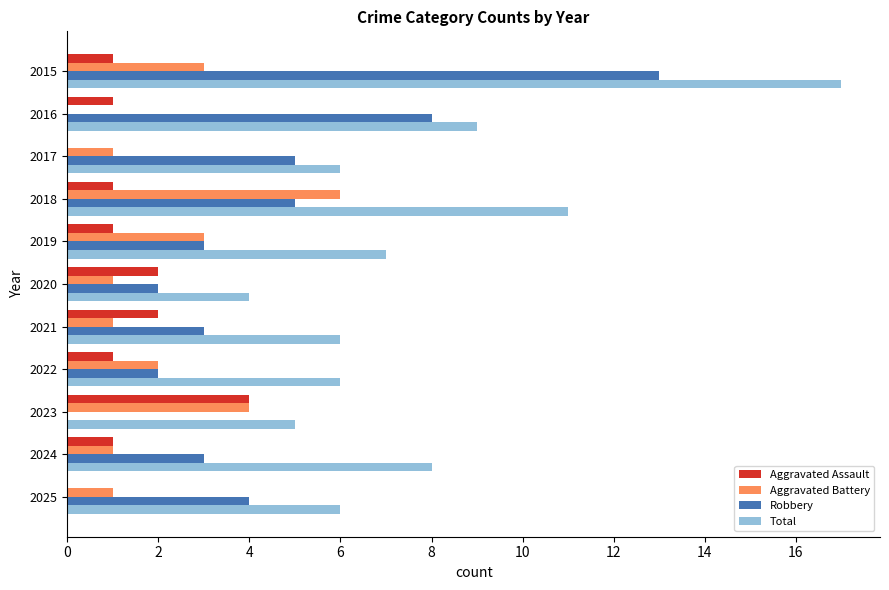

What is the total value across all series at 2025?

11